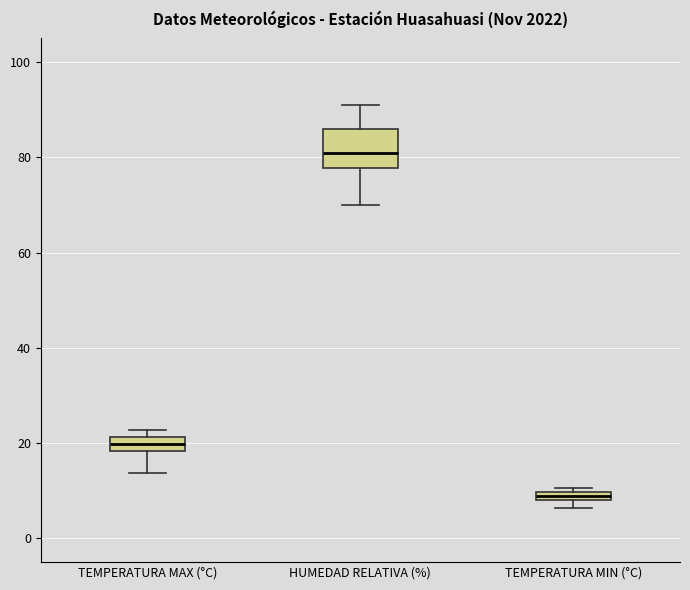

Which box is the tallest, from its lower edge to its upper edge?

HUMEDAD RELATIVA (%)